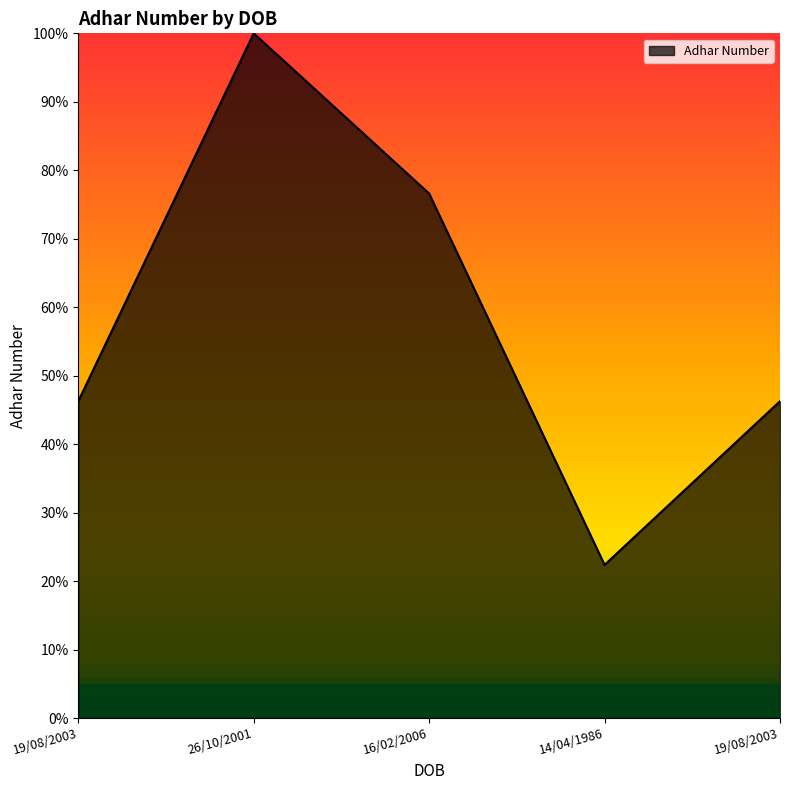

What is the difference between the maximum and minimum values?

77.6